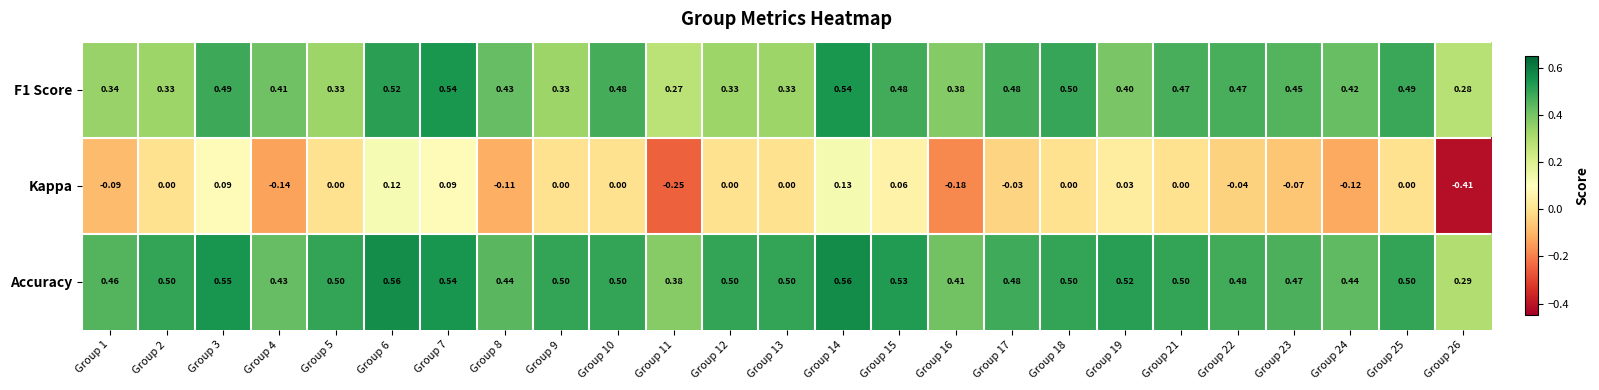

Which series has the largest total across all categories?

Accuracy